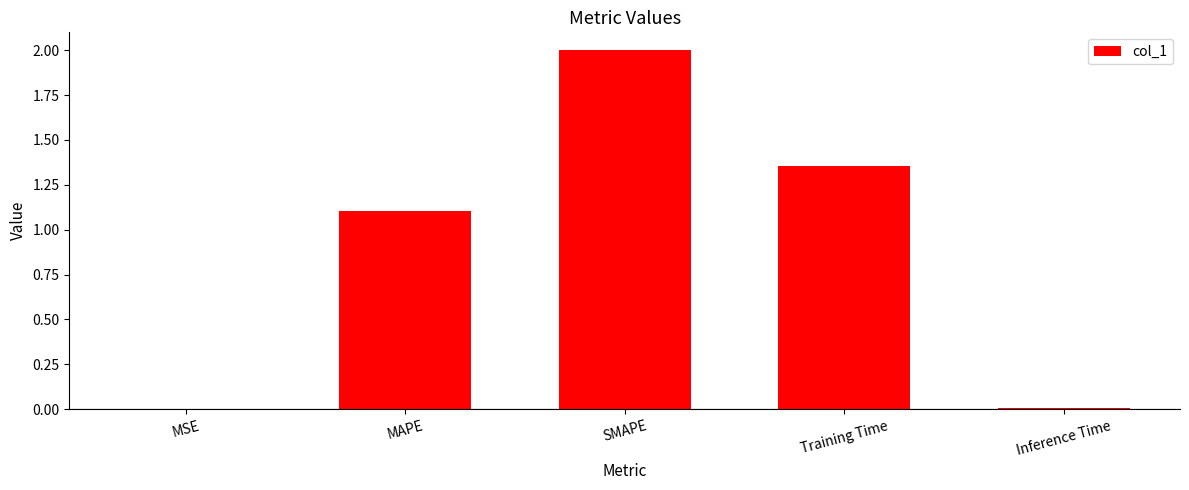

At which label is the value closest to 1?

MAPE